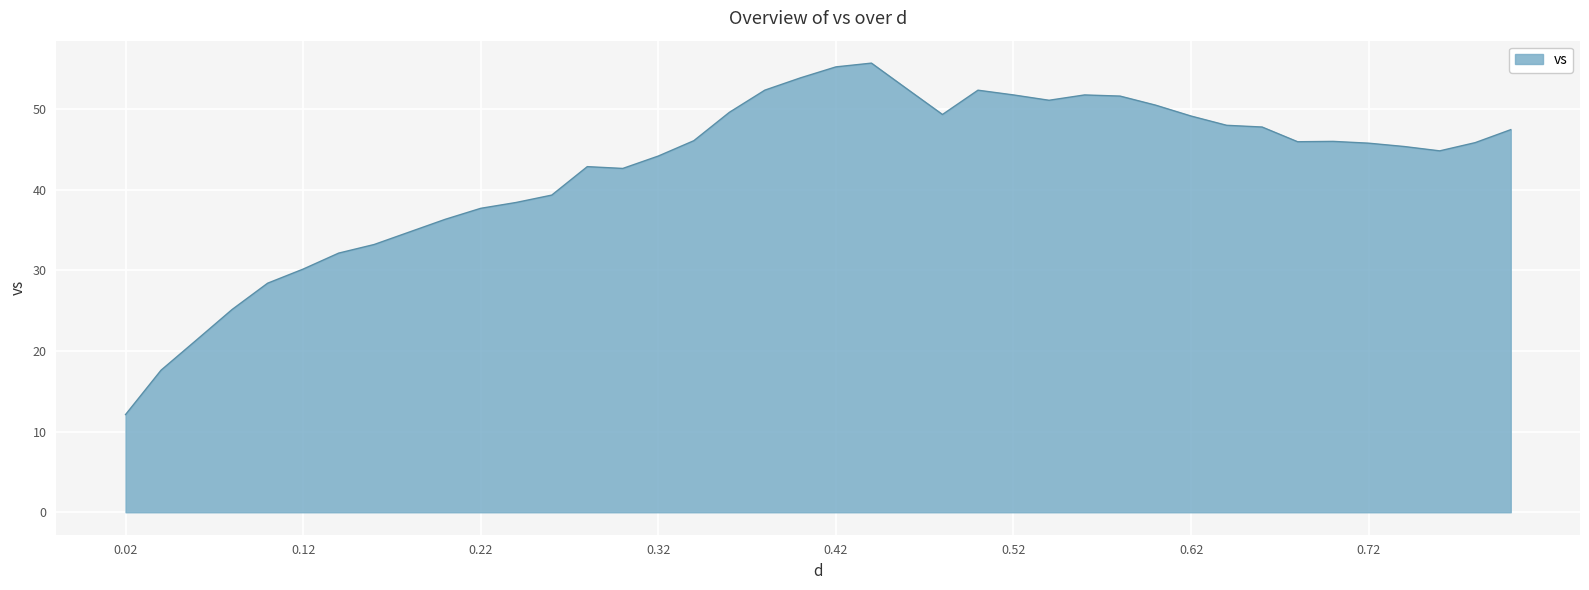

What is the smallest value displayed?

12.1